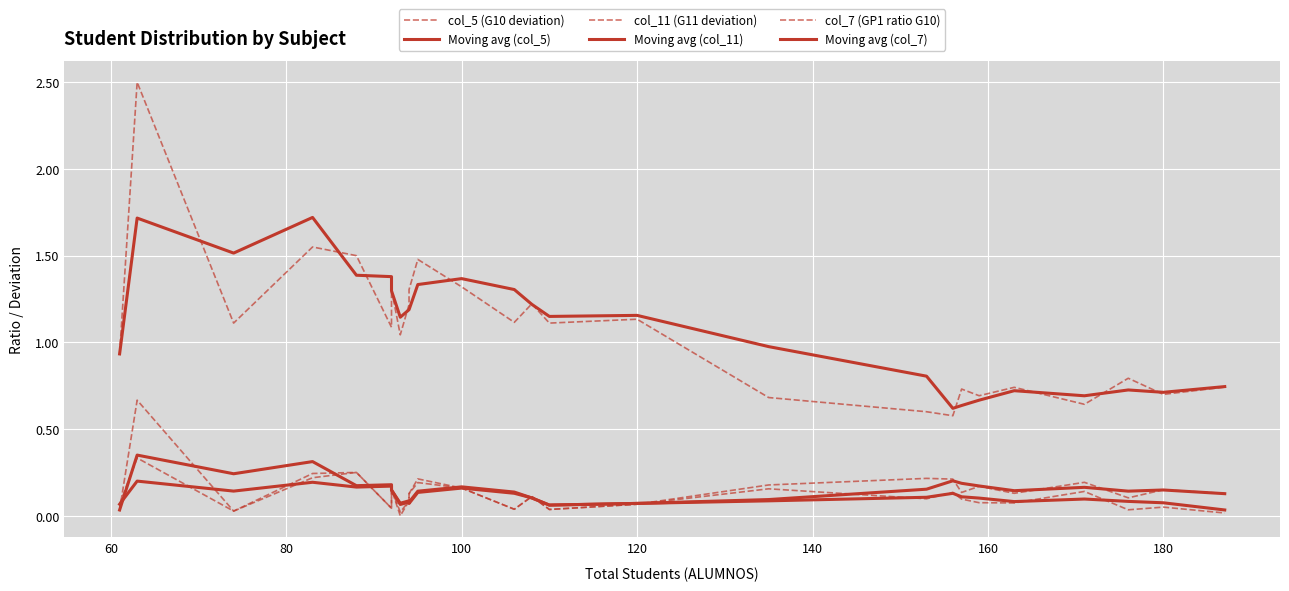

Reading left to right, extract all data points from this chart.

col_5 (G10 deviation): 0.0	0.7	0.0	0.2	0.2	0.0	0.2	0.0	0.1	0.1	0.2	0.2	0.0	0.1	0.0	0.1	0.2	0.2	0.2	0.1	0.2	0.1	0.2	0.1	0.1	0.1
Moving avg (col_5): 0.0	0.3	0.2	0.3	0.2	0.2	0.1	0.1	0.1	0.1	0.1	0.2	0.1	0.1	0.1	0.1	0.1	0.2	0.2	0.2	0.2	0.1	0.2	0.1	0.1	0.1
col_11 (G11 deviation): 0.1	0.3	0.0	0.2	0.2	0.0	0.2	0.0	0.1	0.1	0.2	0.2	0.0	0.1	0.0	0.1	0.2	0.1	0.1	0.1	0.1	0.1	0.1	0.0	0.1	0.0
Moving avg (col_11): 0.1	0.2	0.1	0.2	0.2	0.2	0.1	0.1	0.1	0.1	0.1	0.2	0.1	0.1	0.1	0.1	0.1	0.1	0.1	0.1	0.1	0.1	0.1	0.1	0.1	0.0
col_7 (GP1 ratio G10): 0.9	2.5	1.1	1.6	1.5	1.1	1.3	1.0	1.2	1.3	1.5	1.3	1.1	1.2	1.1	1.1	0.7	0.6	0.6	0.7	0.7	0.7	0.6	0.8	0.7	0.7
Moving avg (col_7): 0.9	1.7	1.5	1.7	1.4	1.4	1.3	1.1	1.2	1.2	1.3	1.4	1.3	1.2	1.1	1.2	1.0	0.8	0.6	0.6	0.7	0.7	0.7	0.7	0.7	0.7